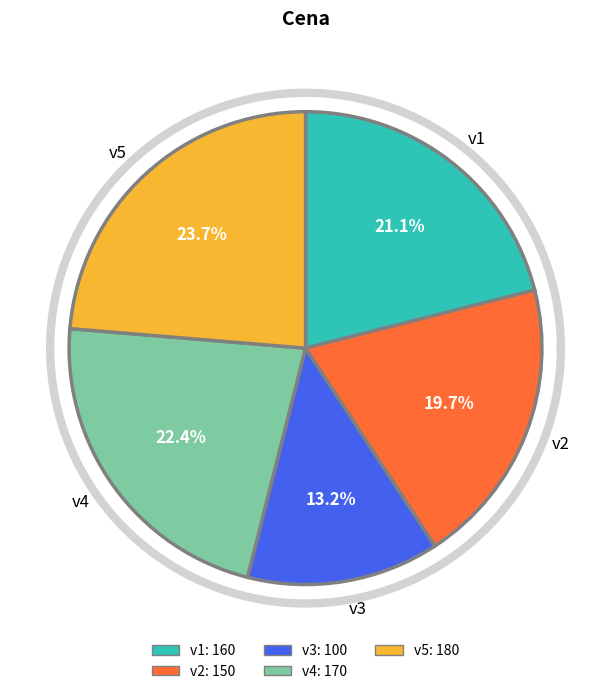

Rank the categories by value from lowest to highest.

v3, v2, v1, v4, v5